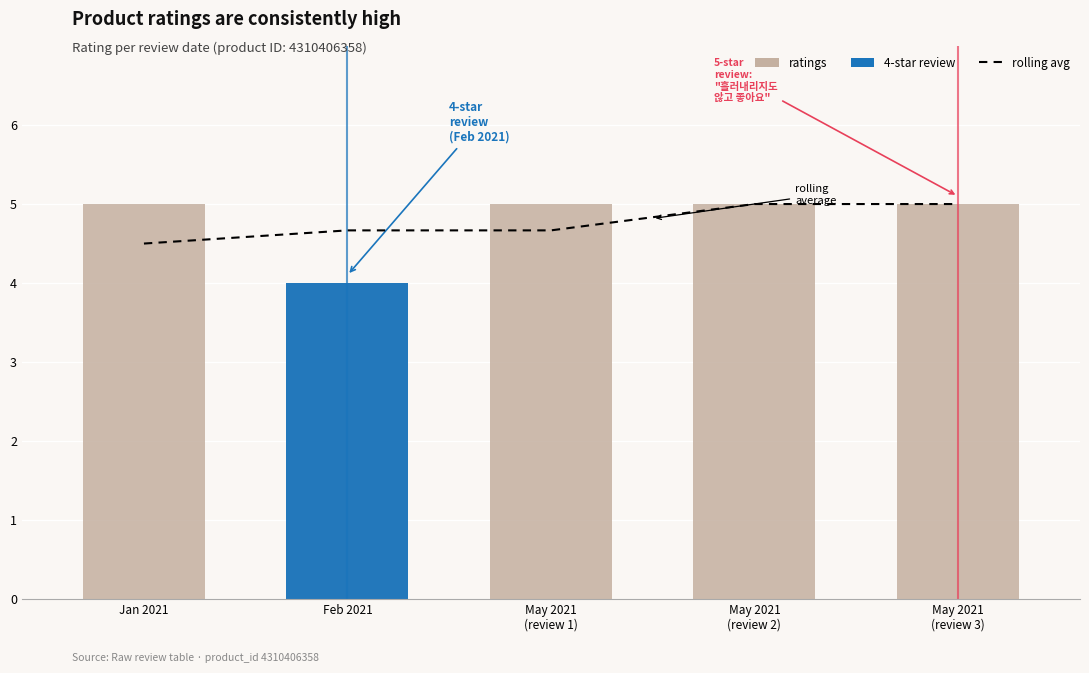

Reading left to right, what are all the values shown in this chart?

rolling avg: Jan 2021=4.5	Feb 2021=4.7	May 2021
(review 1)=4.7	May 2021
(review 2)=5.0	May 2021
(review 3)=5.0
ratings: Jan 2021=5.0	Feb 2021=4.0	May 2021
(review 1)=5.0	May 2021
(review 2)=5.0	May 2021
(review 3)=5.0